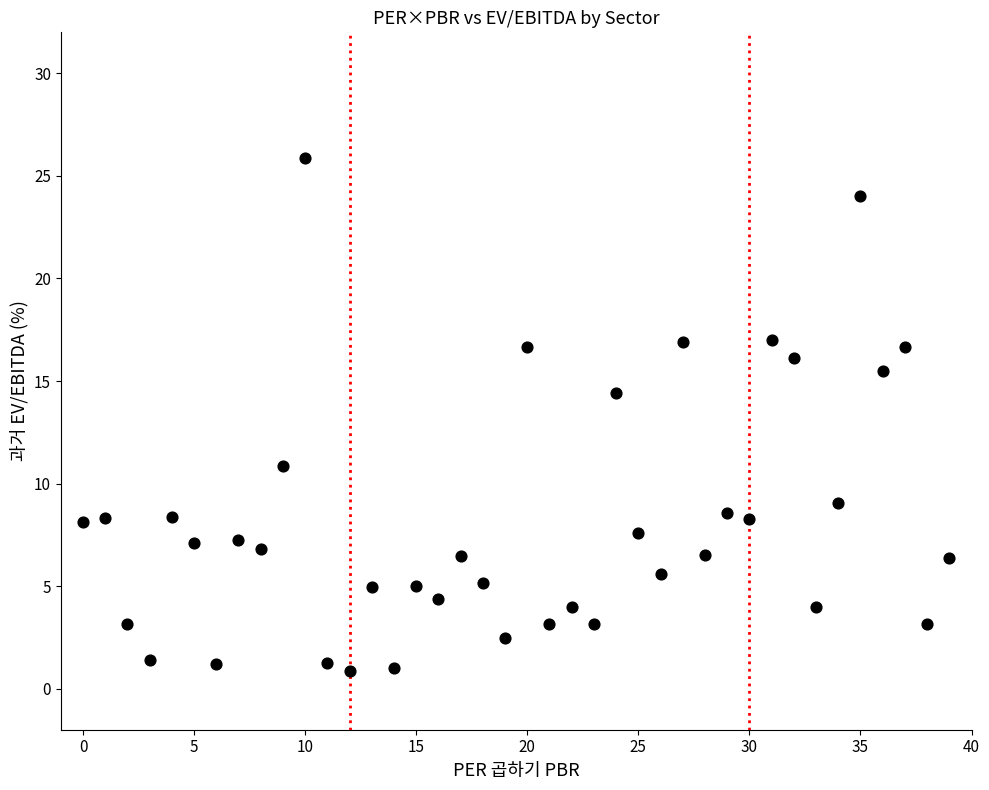

What Y value in the scatter plot is closest to 13?

14.4